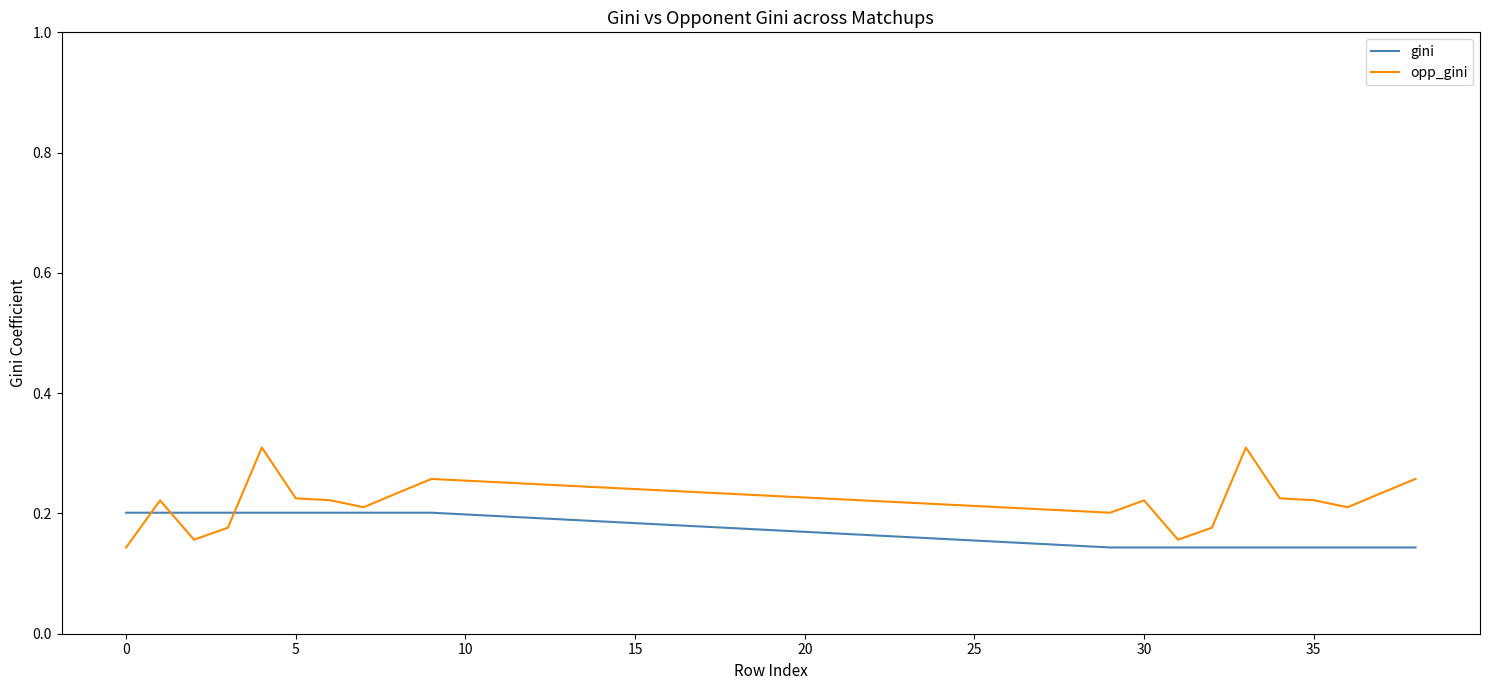

Rank the series by their maximum value, from lowest to highest.

gini, opp_gini